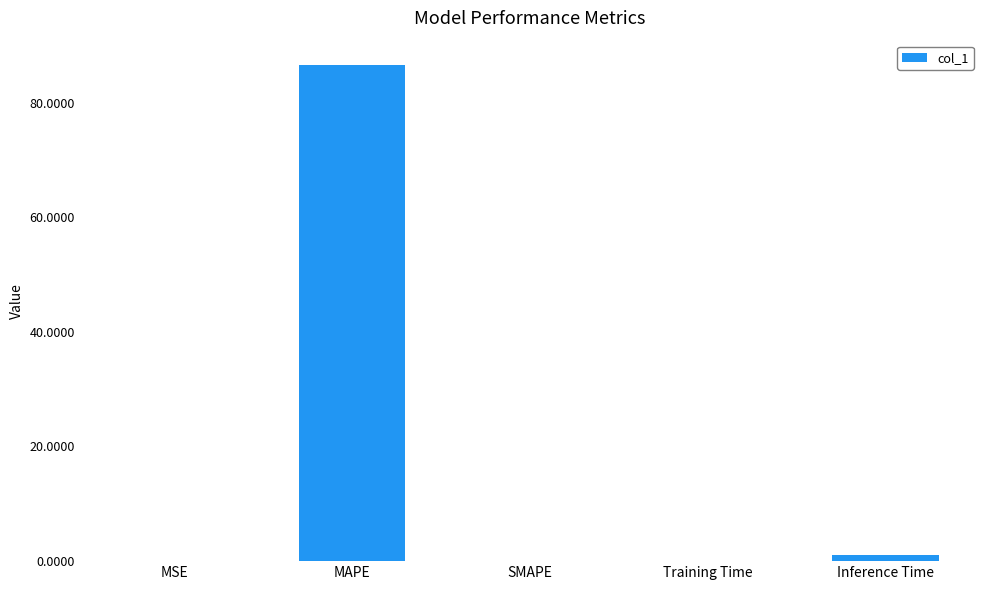

What is the sum of all values?

87.5